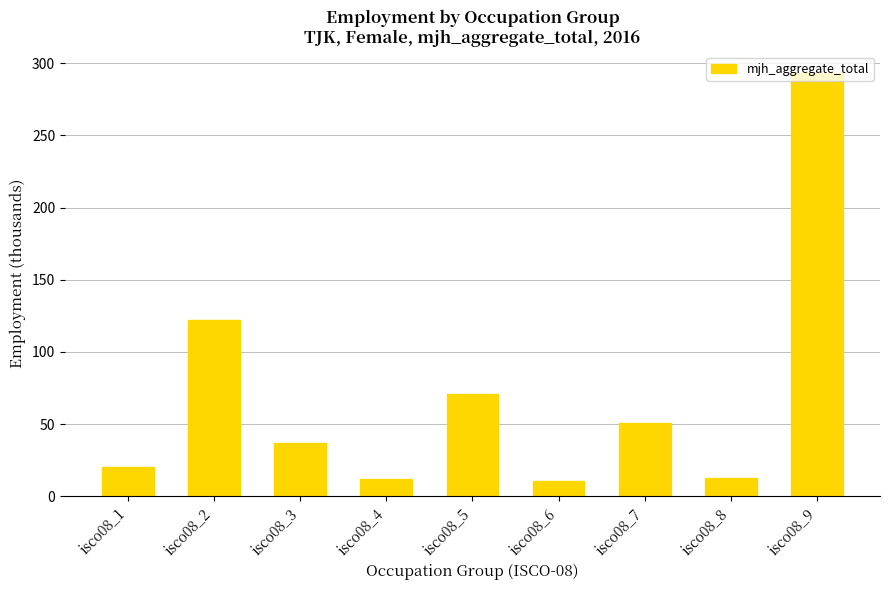

Which label corresponds to the largest value in the chart?

isco08_9